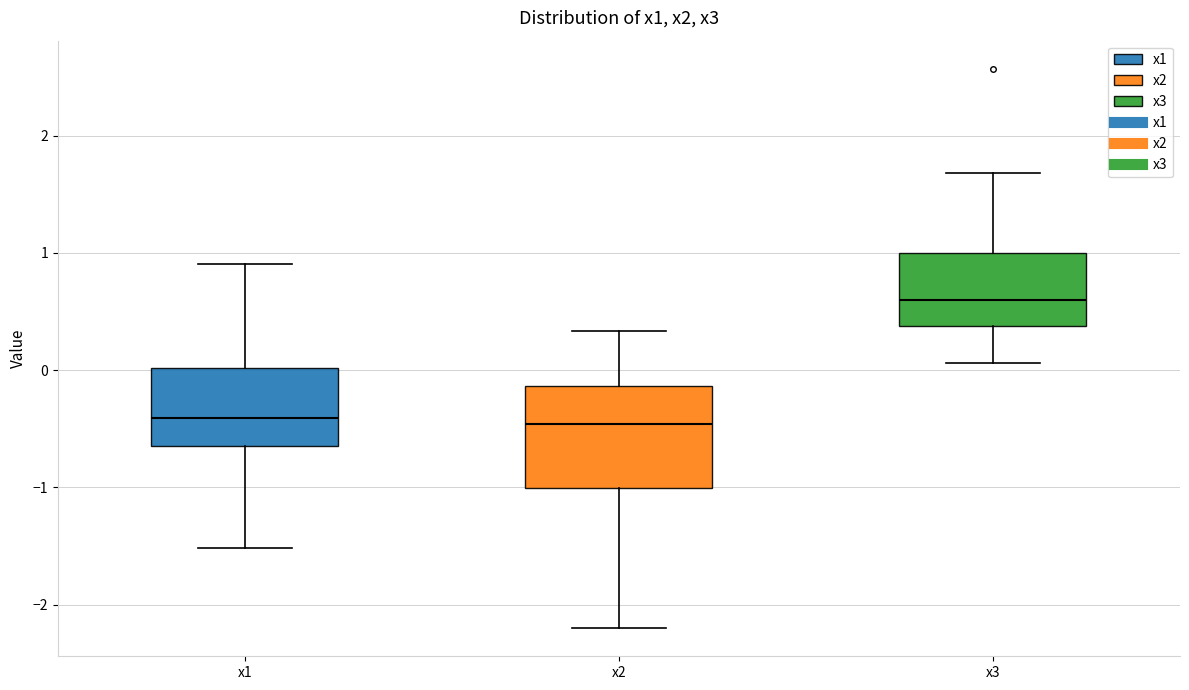

Reading left to right, read every box against the y-axis: the position of its median line, the range the box covers, and the ends of its whiskers. The values are not printed on the chart, so give them approximately, as read against the axis.

x1: median -0.4, box -0.6 to 0.0, whiskers -1.5 to 0.9
x2: median -0.5, box -1.0 to -0.1, whiskers -2.2 to 0.3
x3: median 0.6, box 0.4 to 1.0, whiskers 0.1 to 1.7